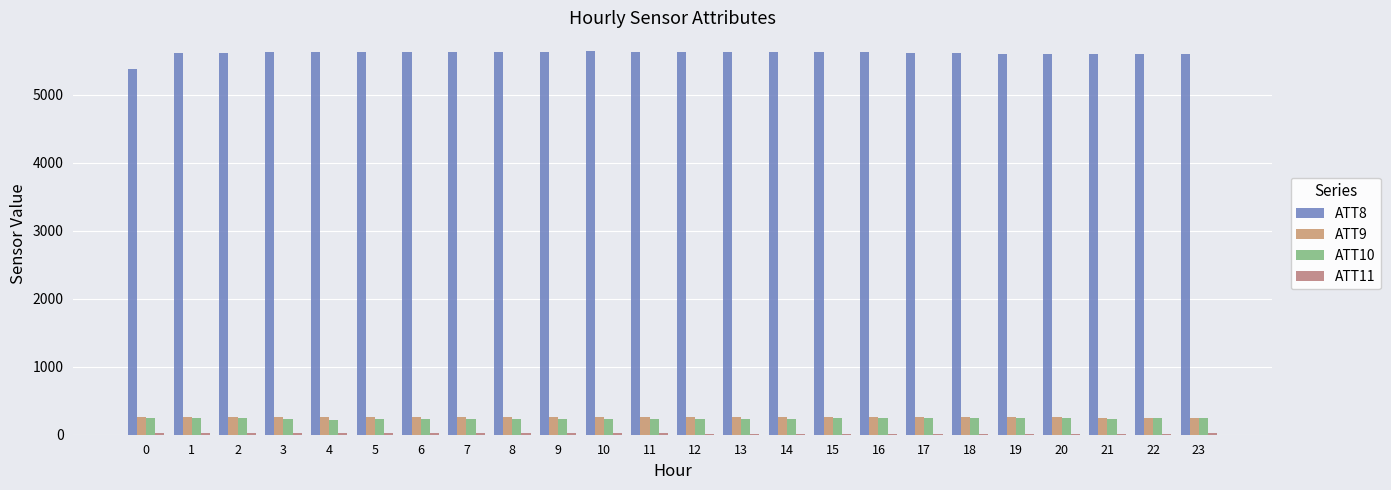

Count the number of categories in the chart.

24